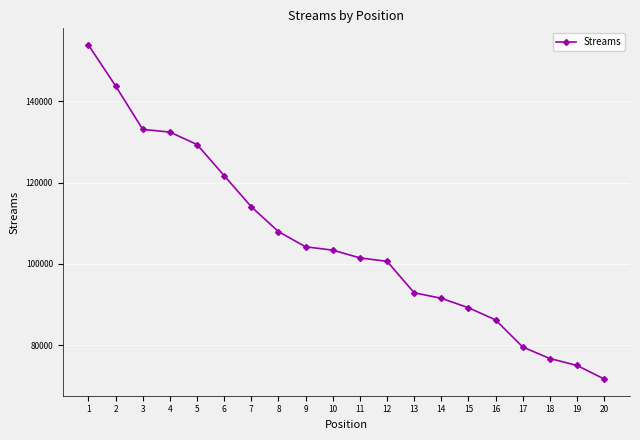

What is the difference between the values at 16 and 13?

6677